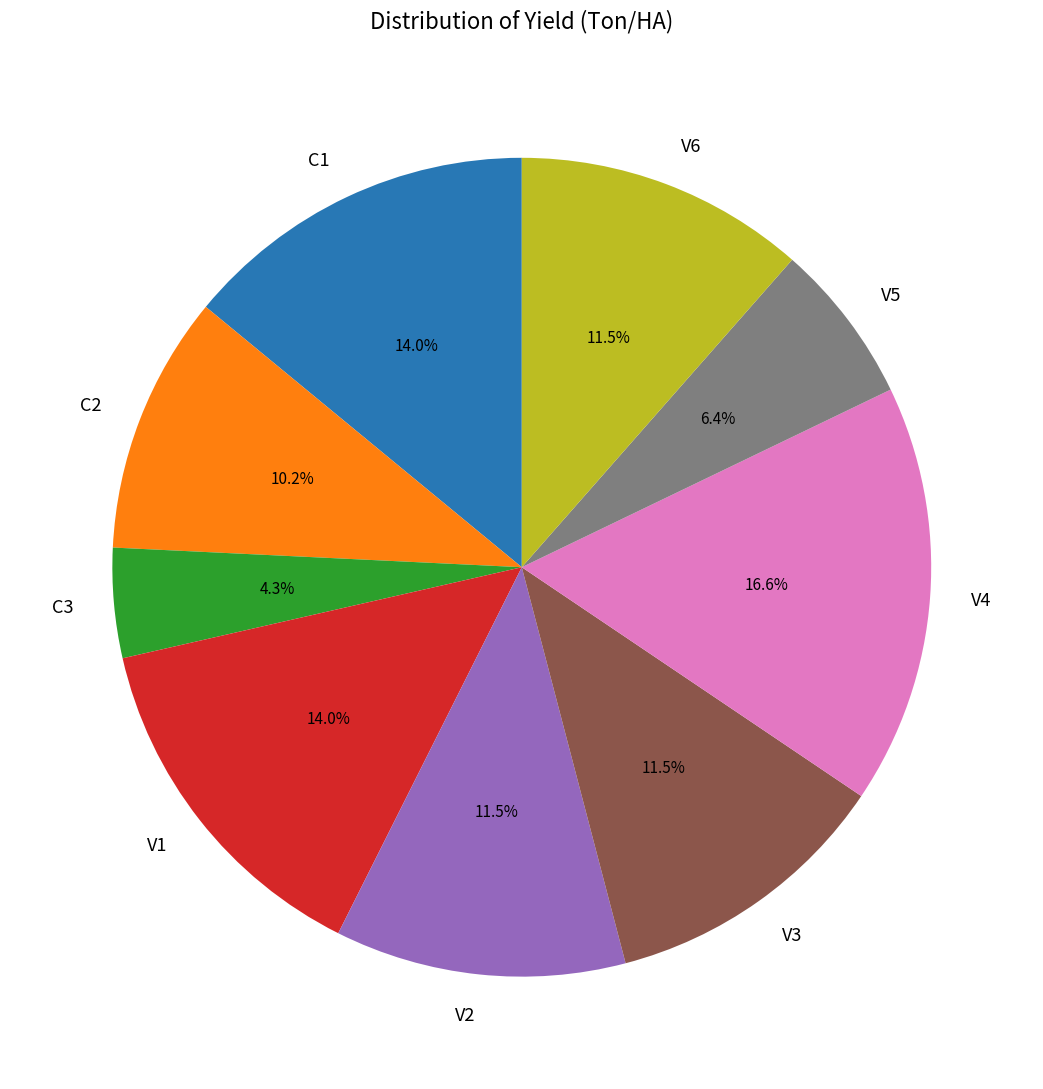

What portion of the pie excludes V4?

83.4%